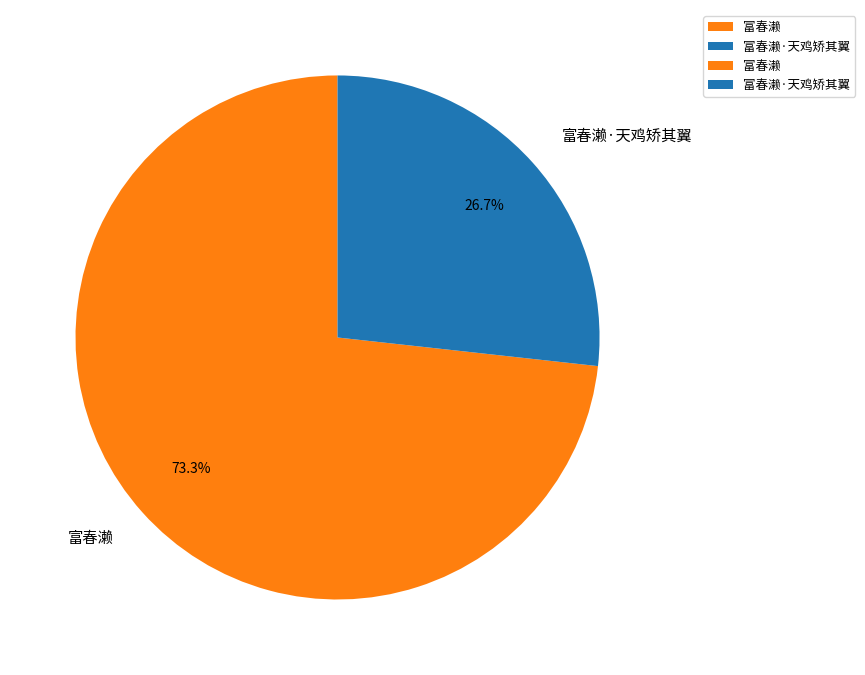

To the nearest percent, what percentage of the pie is 富春濑·天鸡矫其翼?

27%